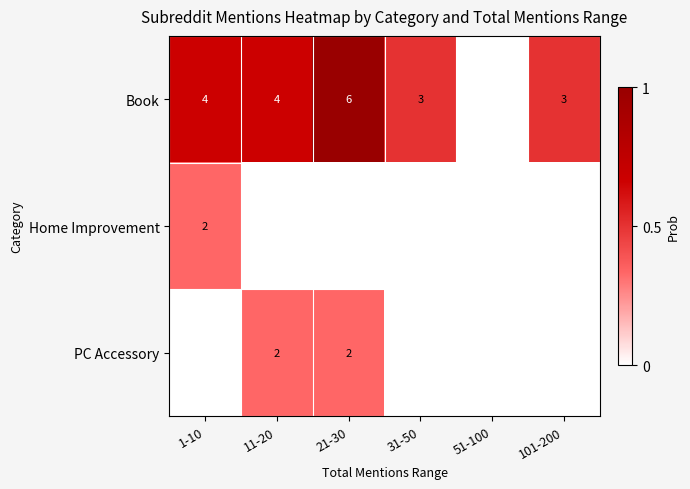

Is it true that PC Accessory equals 3 at 11-20?

False